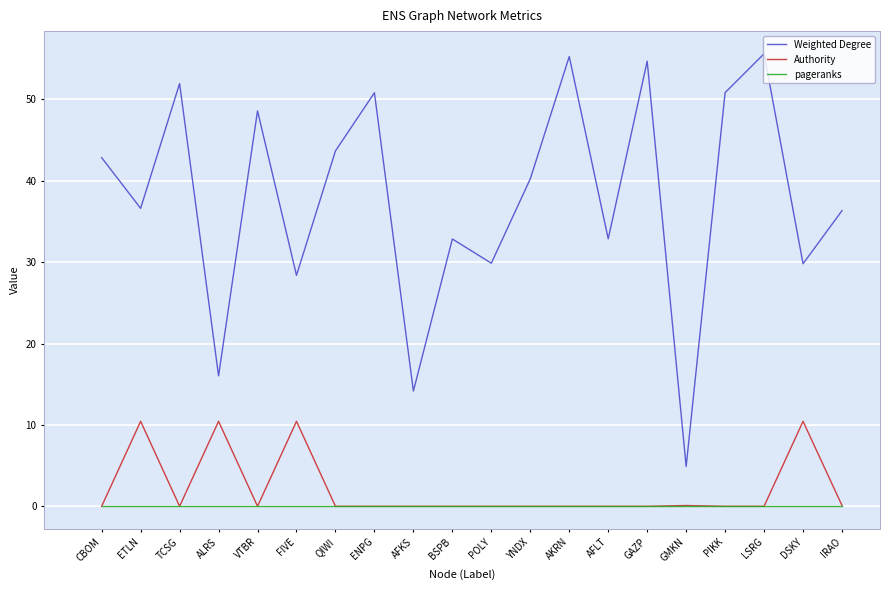

Which series has the largest total across all categories?

Weighted Degree